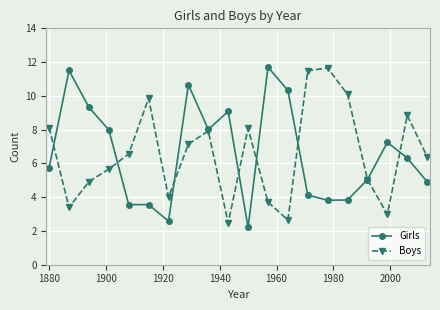

How many data points in Girls are above 6?

10